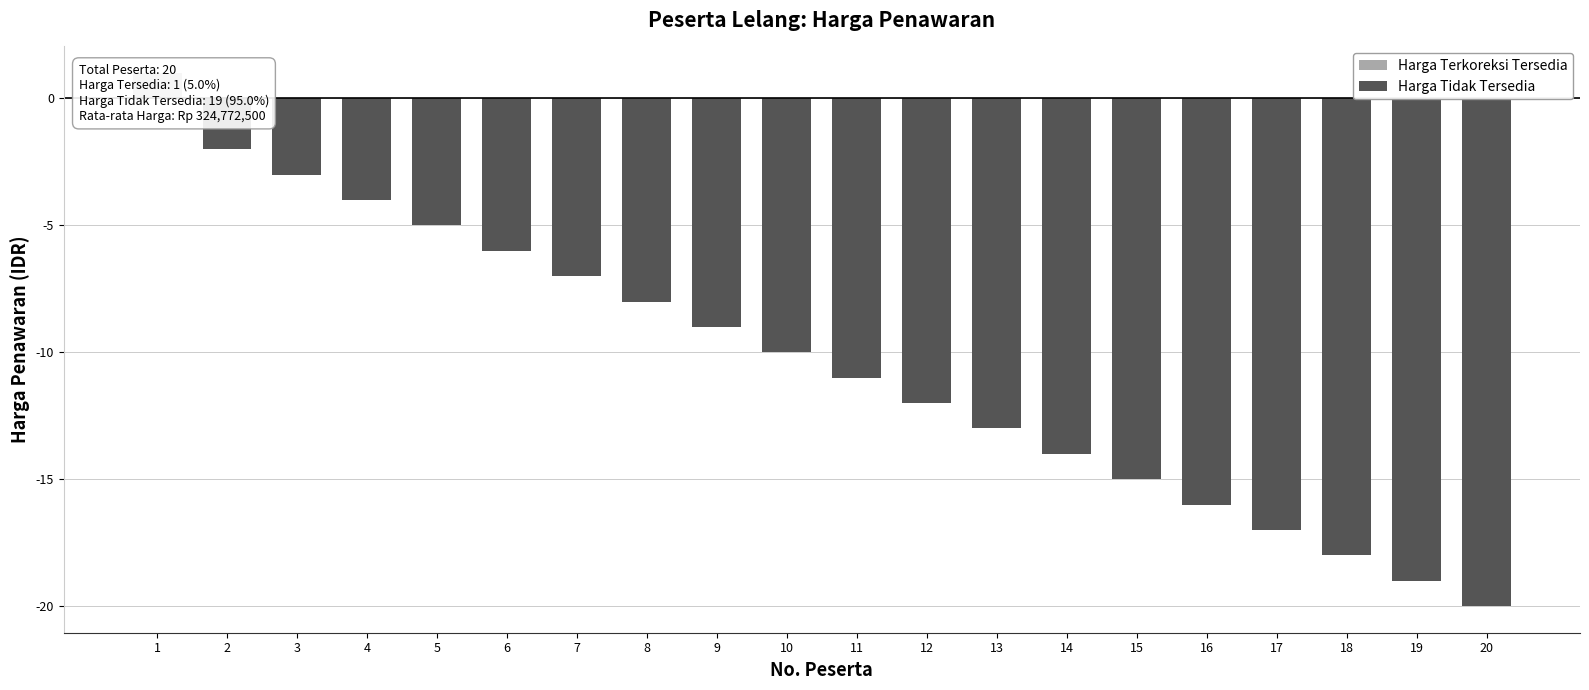

How many bars are there in total?

19